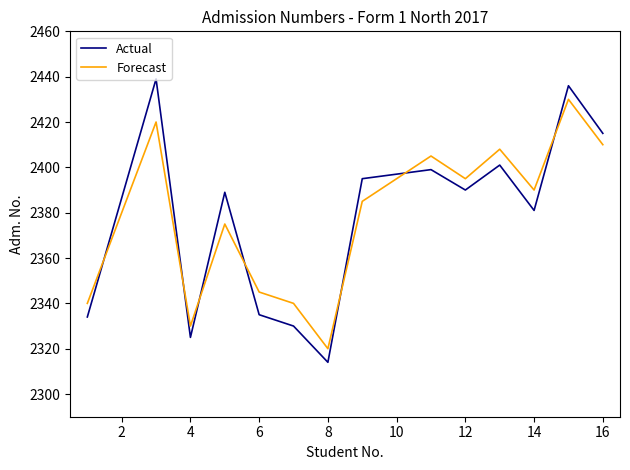

In Actual, how many points are higher than both neighbors (excluding endpoints)?

5